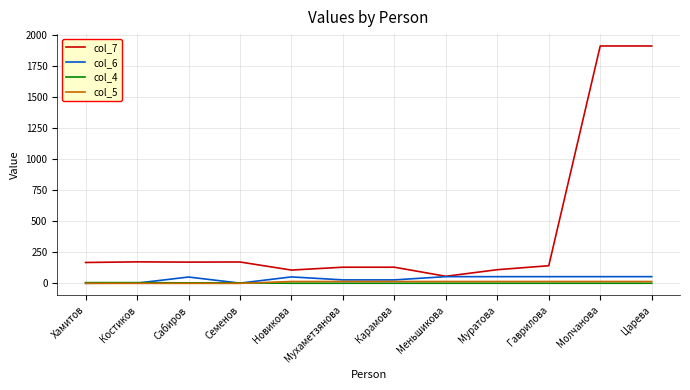

How many categories are shown in the chart?

12